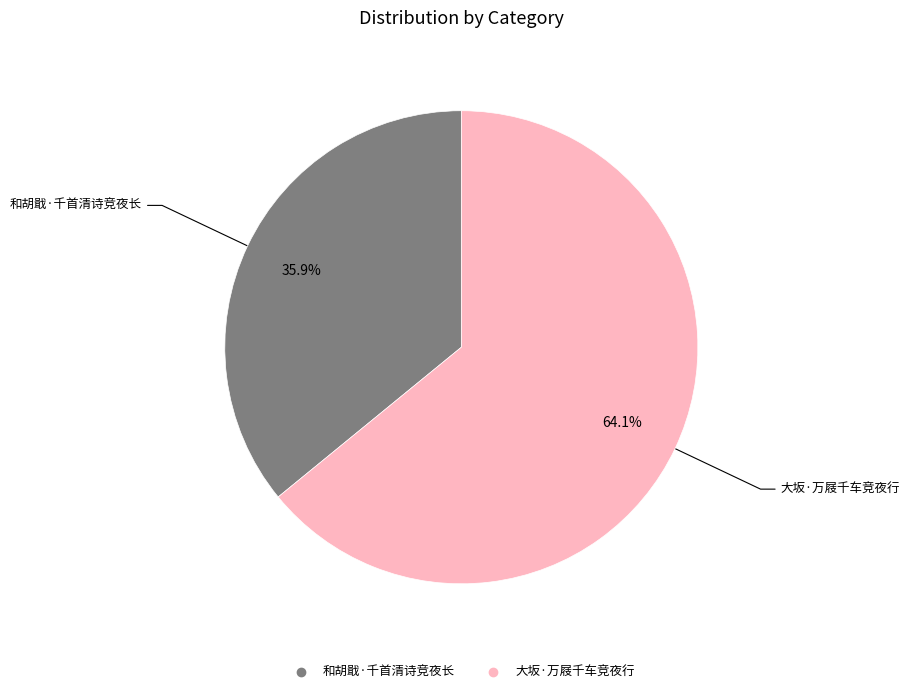

Count the number of slices in the pie.

2